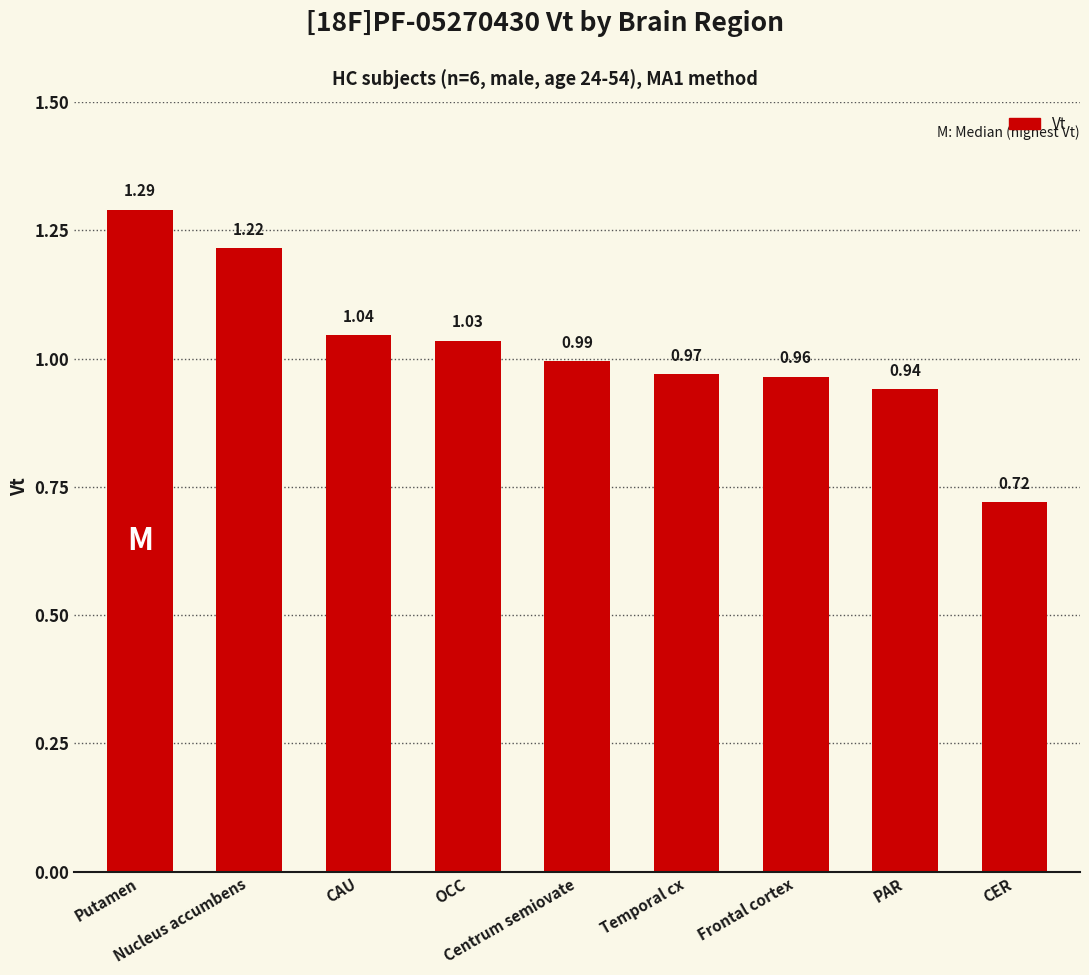

What is the difference between the maximum and minimum values?

0.6